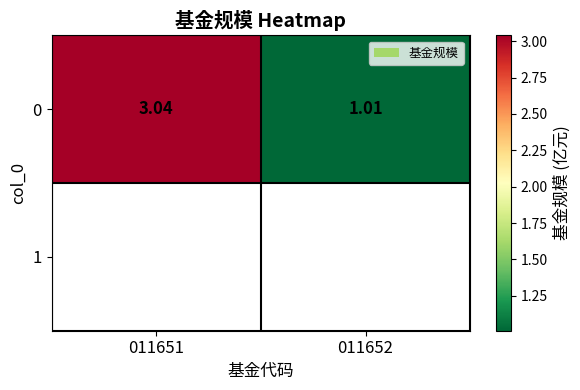

How many data points are less than 3?

1